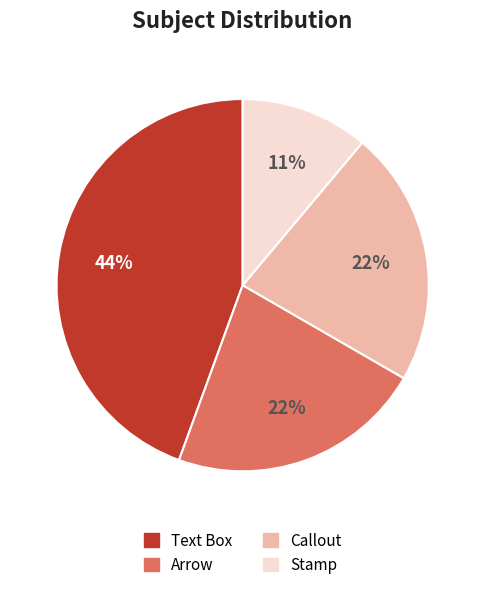

Do Stamp and Callout together represent more than half of the pie?

No